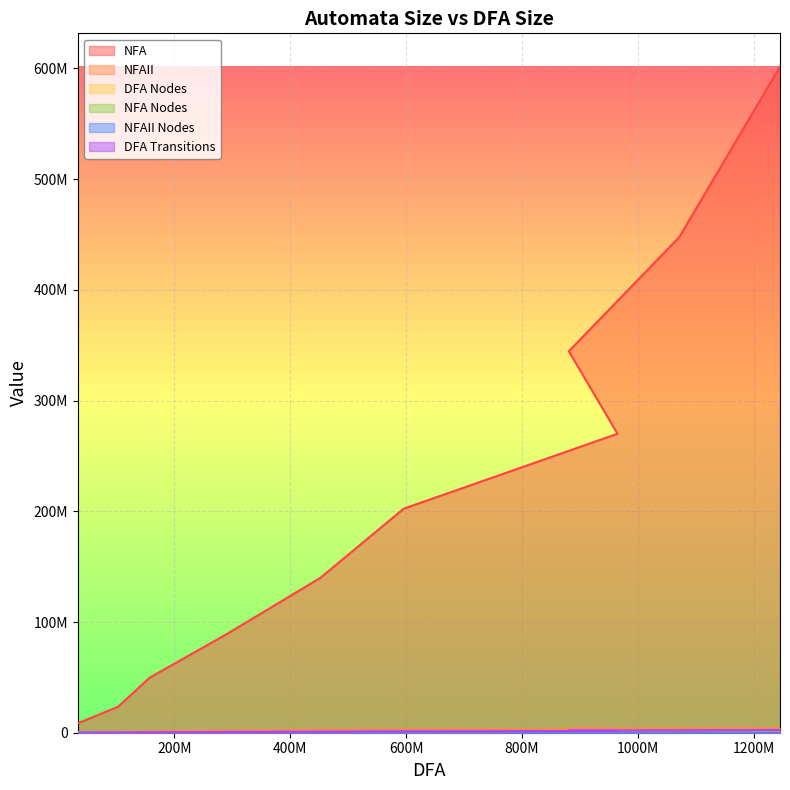

The NFA Nodes series shows 5272 at 40%. True or false?

False